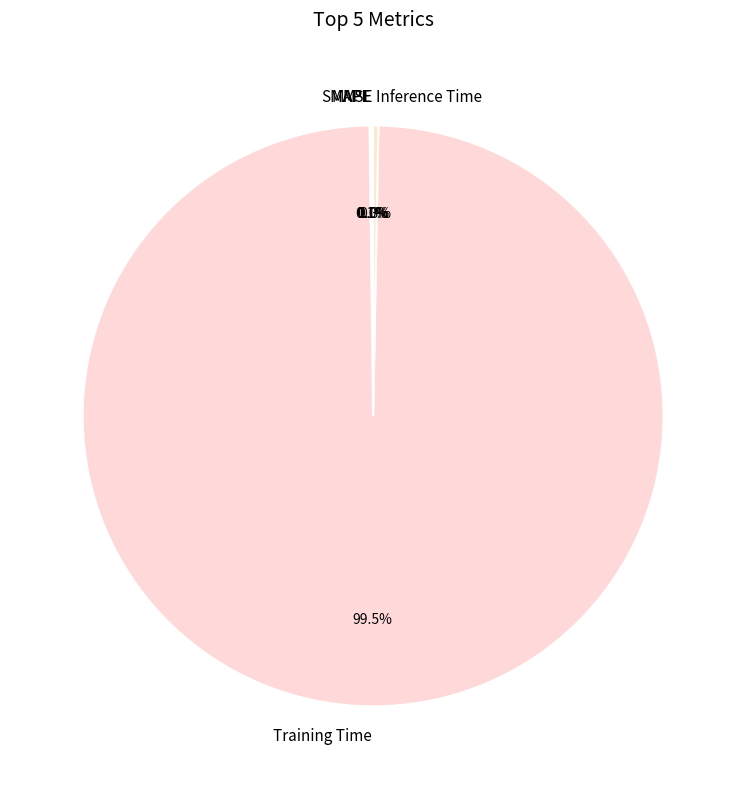

Which category has the biggest portion of the pie?

Training Time